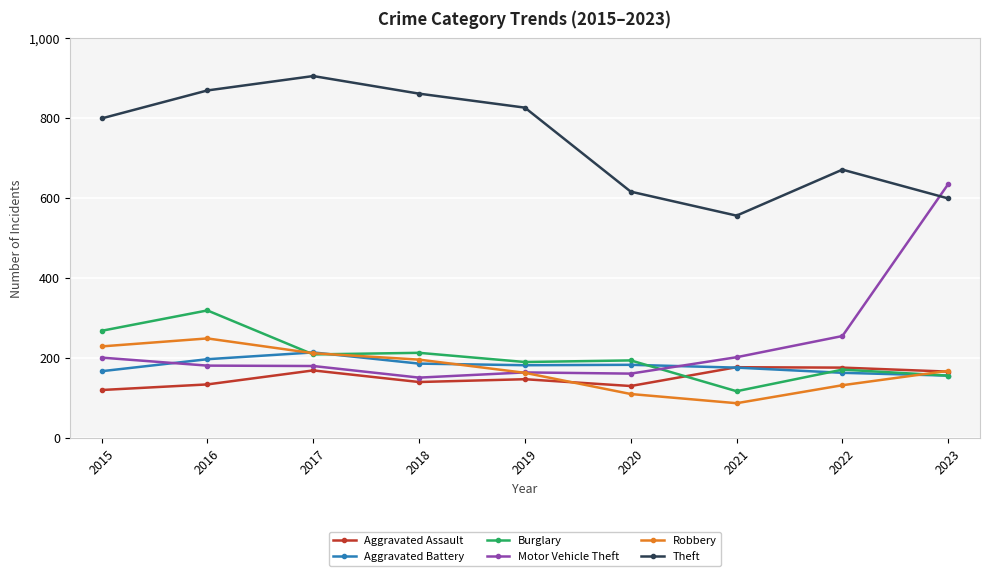

Read the Aggravated Assault value at 2022, to the nearest 5.

175